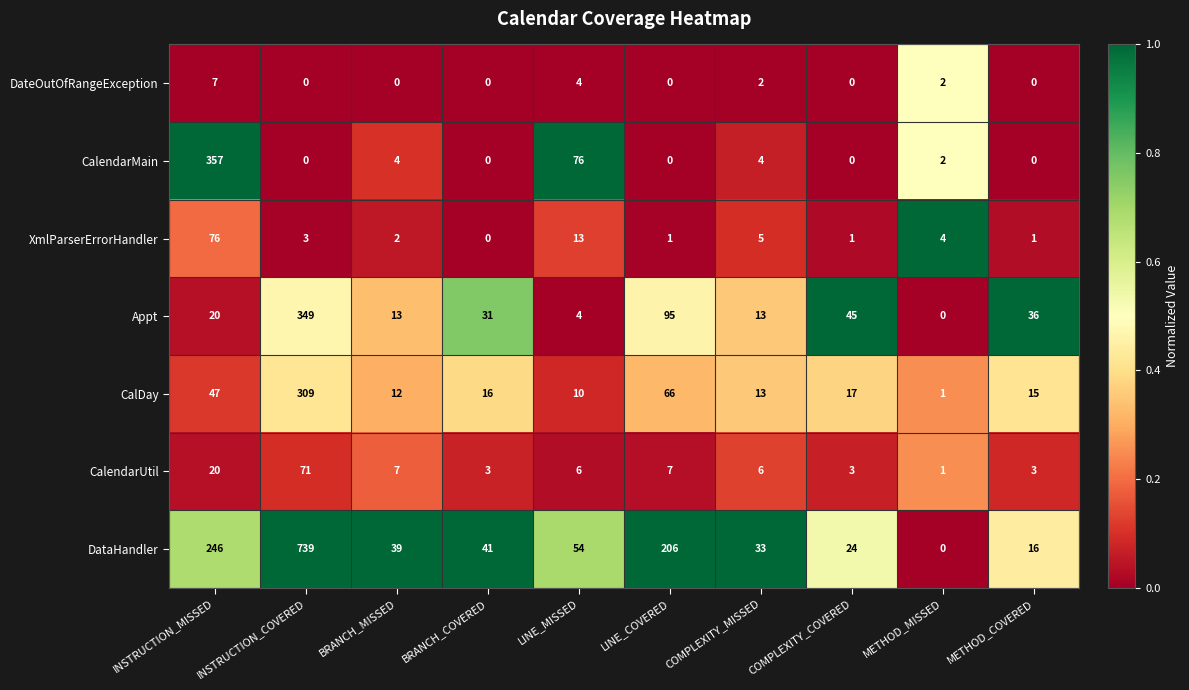

How many DateOutOfRangeException values are between 0 and 2?

8